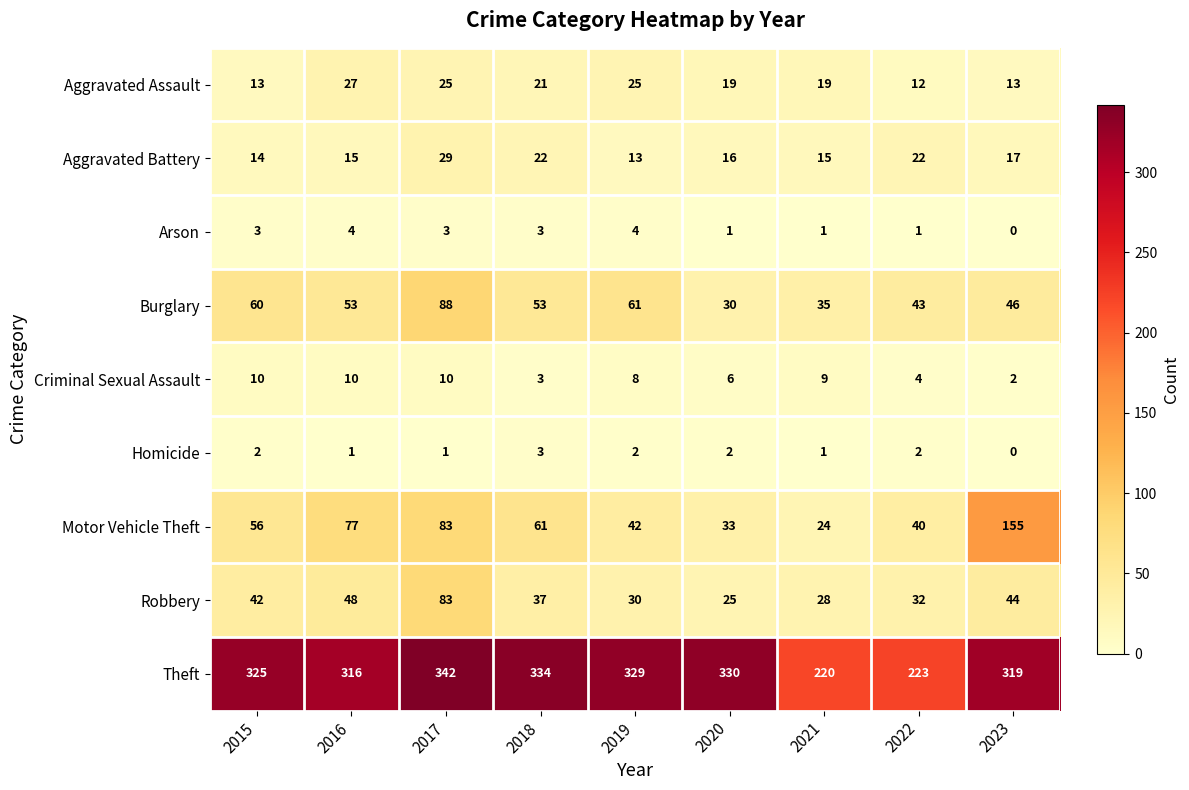

At which category is the sum across all series the highest?

2017